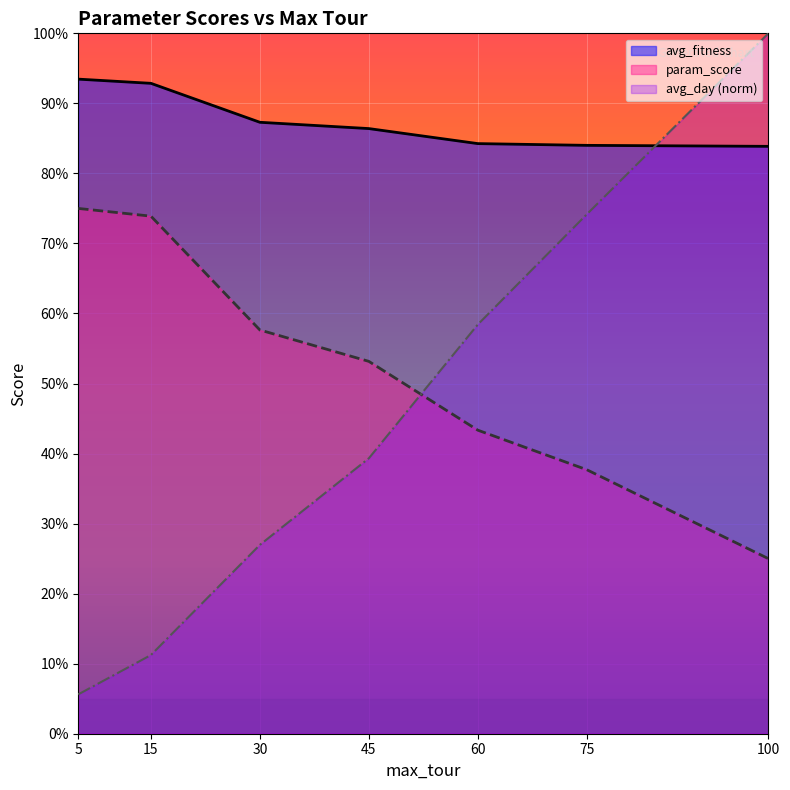

Reading left to right, list all the values displayed in this chart.

avg_fitness: 5=0.9	15=0.9	30=0.9	45=0.9	60=0.8	75=0.8	100=0.8
param_score: 5=0.8	15=0.7	30=0.6	45=0.5	60=0.4	75=0.4	100=0.2
avg_day_norm: 5=0.1	15=0.1	30=0.3	45=0.4	60=0.6	75=0.7	100=1.0